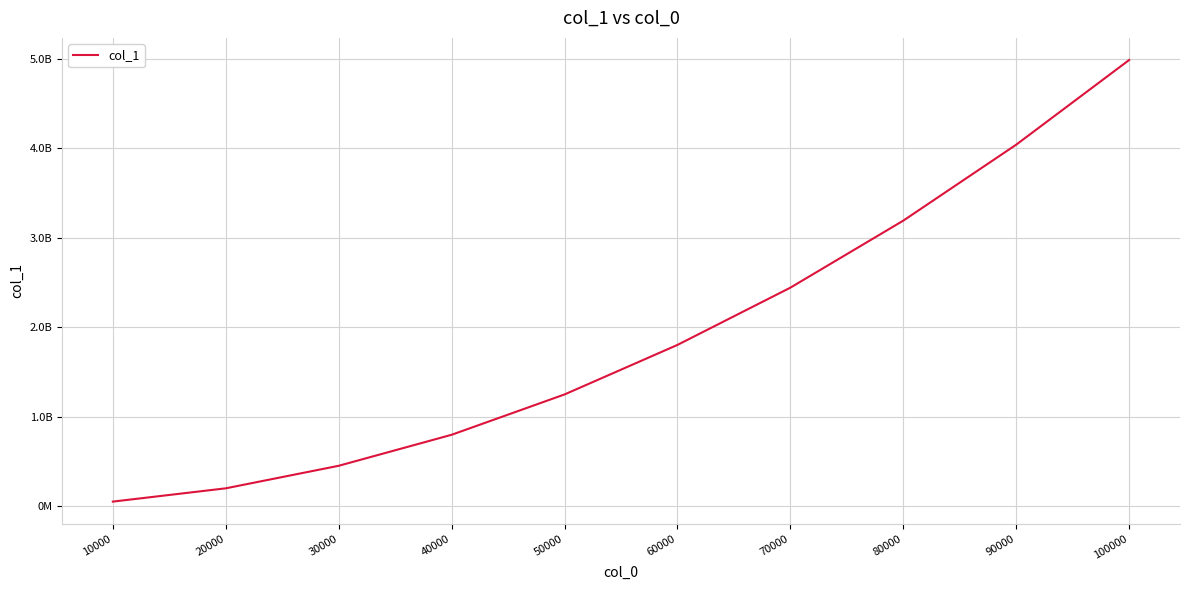

Does the chart display data point markers on the line(s)?

No